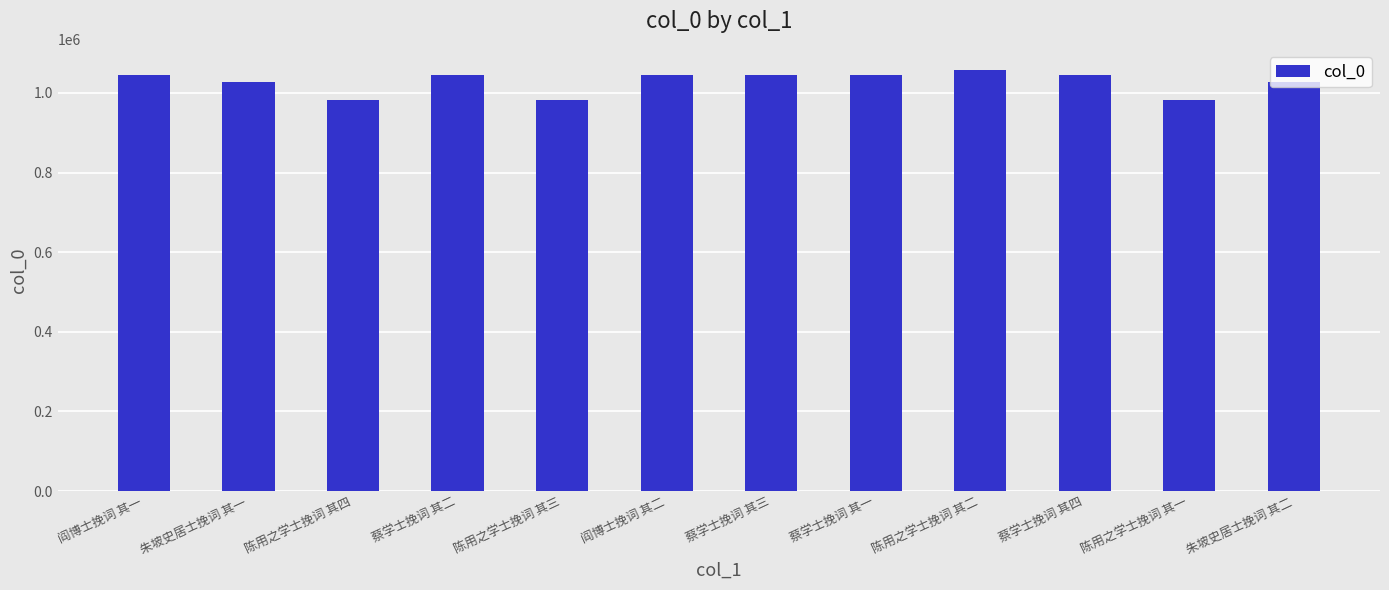

Between 蔡学士挽词 其一 and 陈用之学士挽词 其四, which is larger?

蔡学士挽词 其一